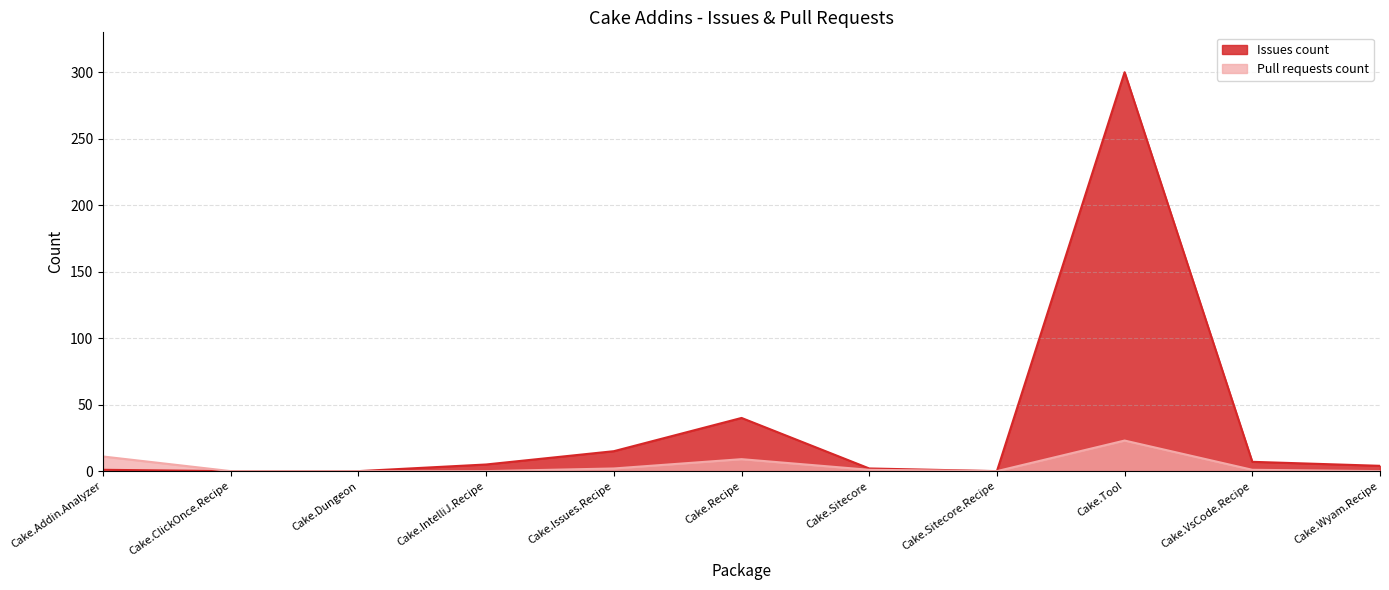

How many data points in Pull requests count are less than 1?

5